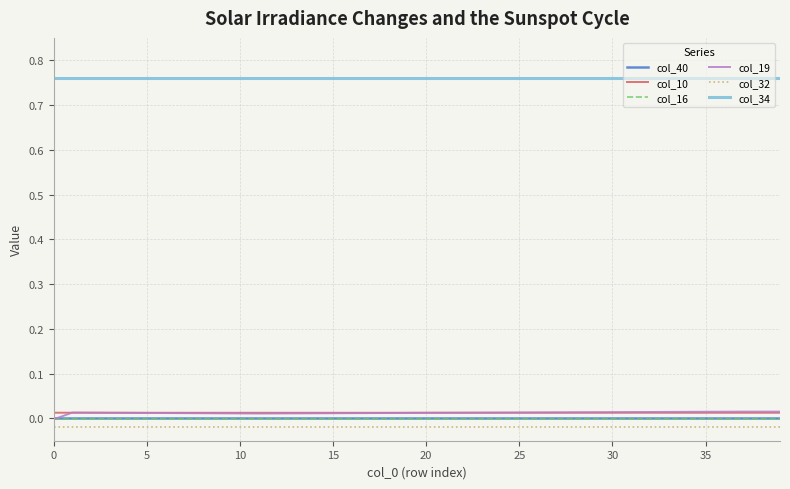

Which series has the largest total across all categories?

col_34